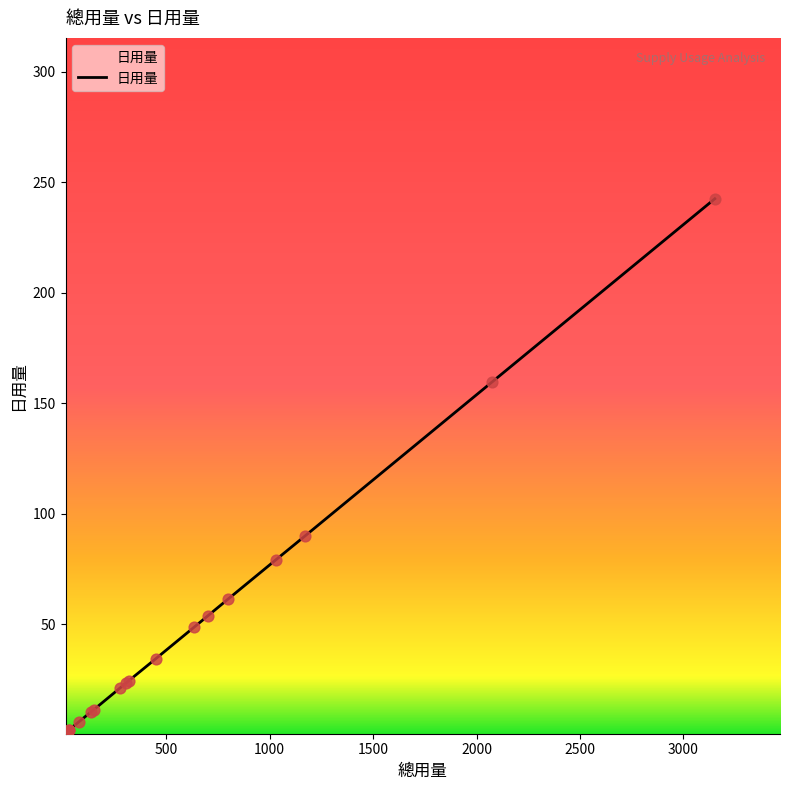

What is the difference between the maximum and minimum values?

241.3